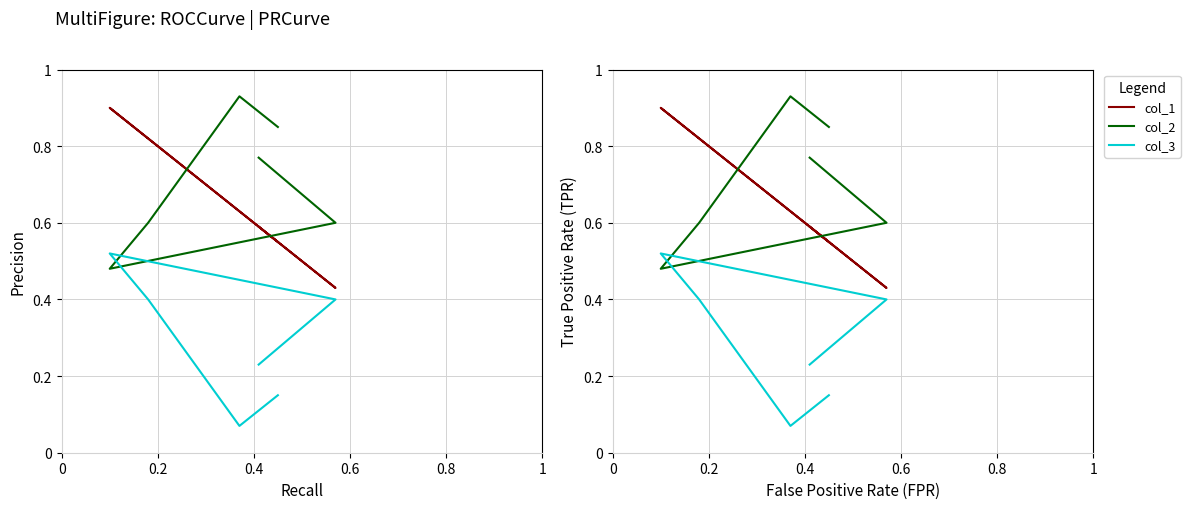

Reading left to right, transcribe all the data shown in this chart.

col_1: 59	43	90	82	63	55
col_2: 77	60	48	60	93	85
col_3: 23	40	52	40	7	15